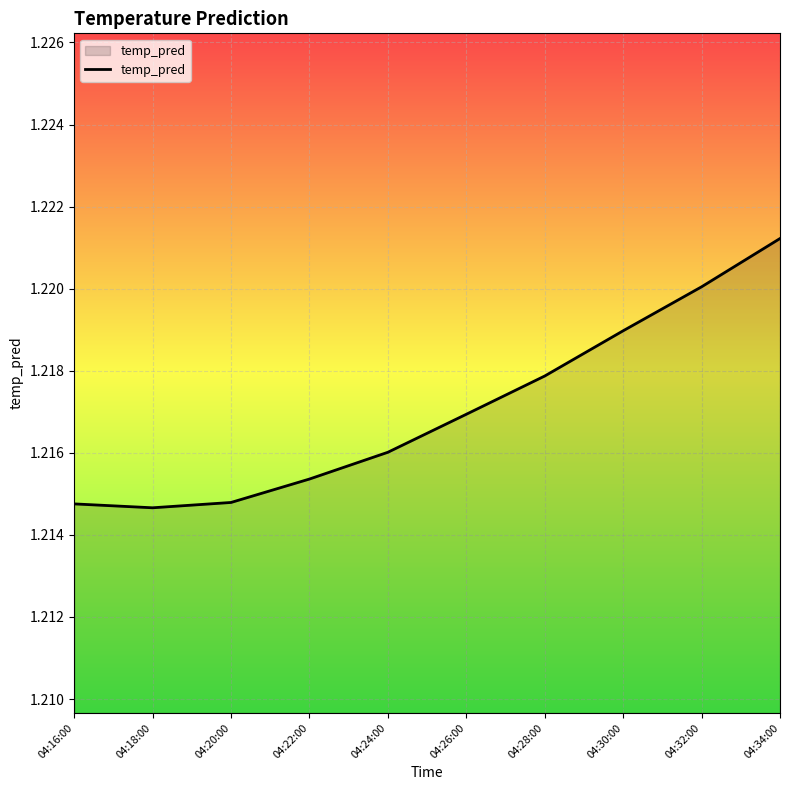

How many lines are shown in the chart?

1